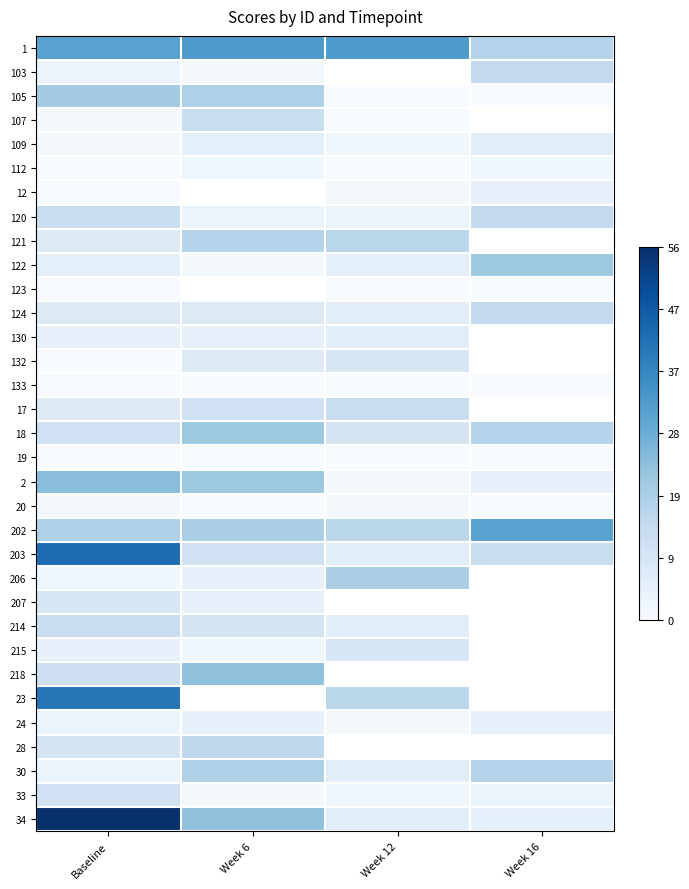

Rank the series by their maximum value, from highest to lowest.

34, 203, 23, 1, 202, 2, 218, 122, 18, 105, 206, 30, 121, 28, 103, 120, 124, 107, 17, 214, 33, 132, 207, 215, 109, 130, 12, 24, 112, 20, 123, 133, 19